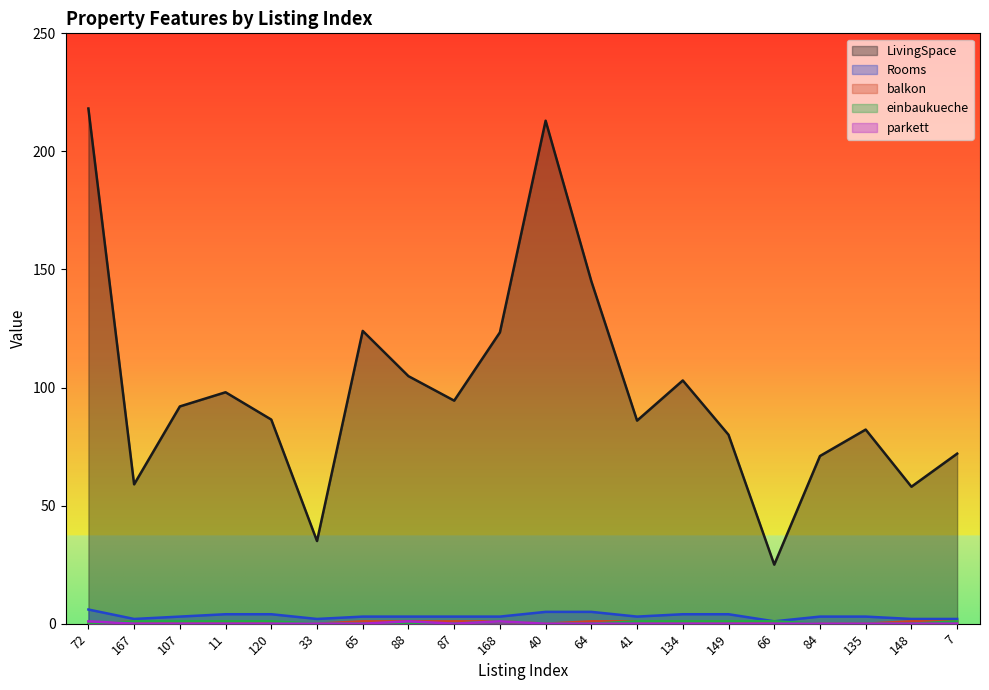

Reading right to left, extract all data points from this chart.

LivingSpace: 72.0	58.0	82.2	71.0	25.0	80.0	103.0	86.0	145.0	213.0	123.4	94.5	104.8	124.0	35.0	86.4	98.0	92.0	59.0	218.2
Rooms: 2.0	2.0	3.0	3.0	1.0	4.0	4.0	3.0	5.0	5.0	3.0	3.0	3.0	3.0	2.0	4.0	4.0	3.0	2.0	6.0
balkon: 1.0	1.0	0.0	0.0	0.0	1.0	1.0	1.0	1.0	0.0	1.0	1.0	1.0	1.0	0.0	0.0	1.0	0.0	1.0	0.0
einbaukueche: 1.0	0.0	0.0	0.0	1.0	1.0	1.0	1.0	0.0	0.0	1.0	0.0	0.0	0.0	0.0	1.0	1.0	1.0	1.0	0.0
parkett: 0.0	0.0	0.0	0.0	0.0	0.0	0.0	0.0	0.0	0.0	1.0	0.0	1.0	0.0	0.0	0.0	0.0	0.0	0.0	1.0